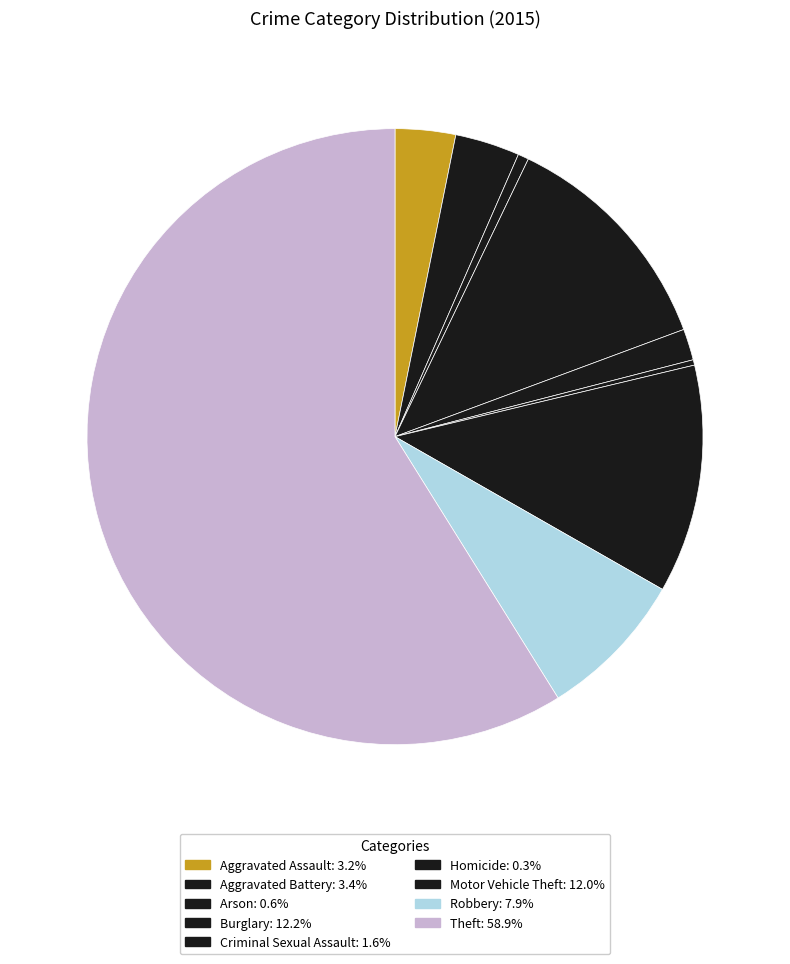

Count the number of slices in the pie.

9